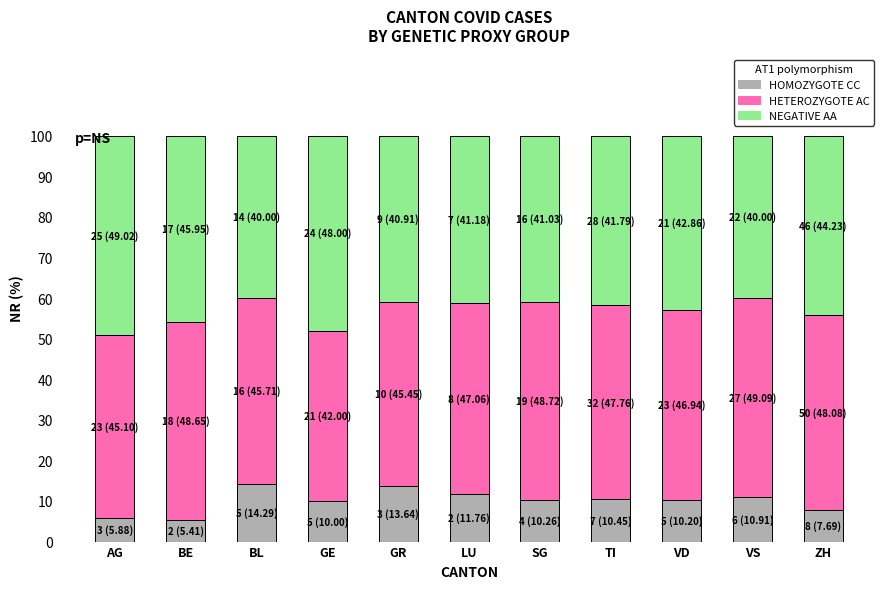

What is the total value across all series at BE?

100.0